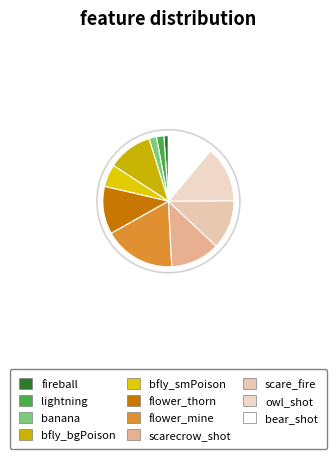

Count the number of slices in the pie.

11